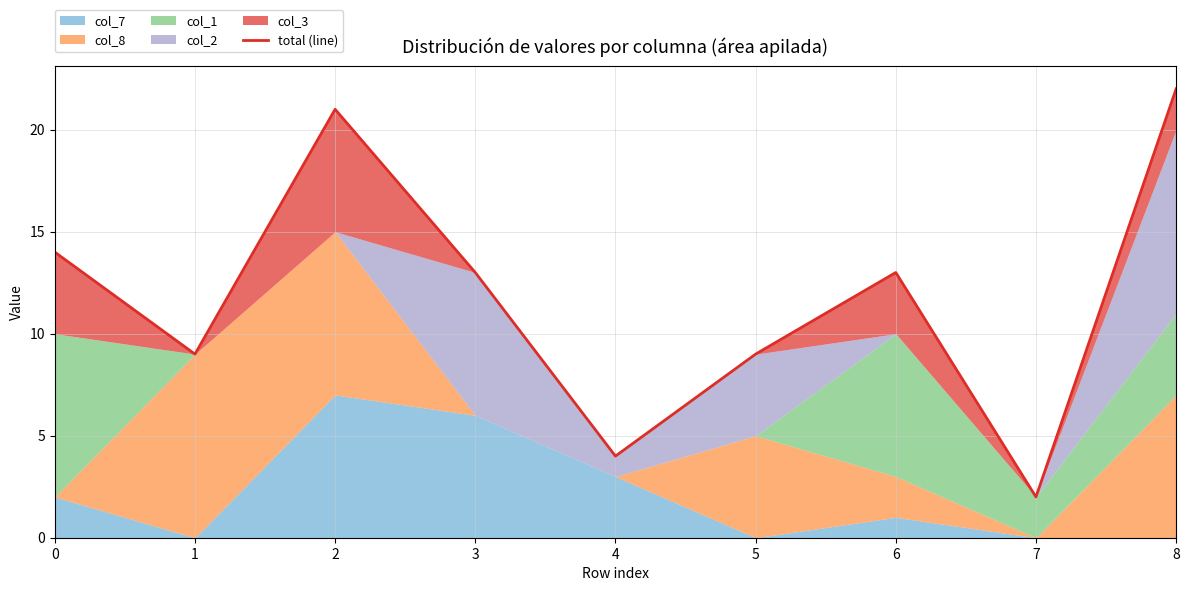

How many data points does each series have?

9